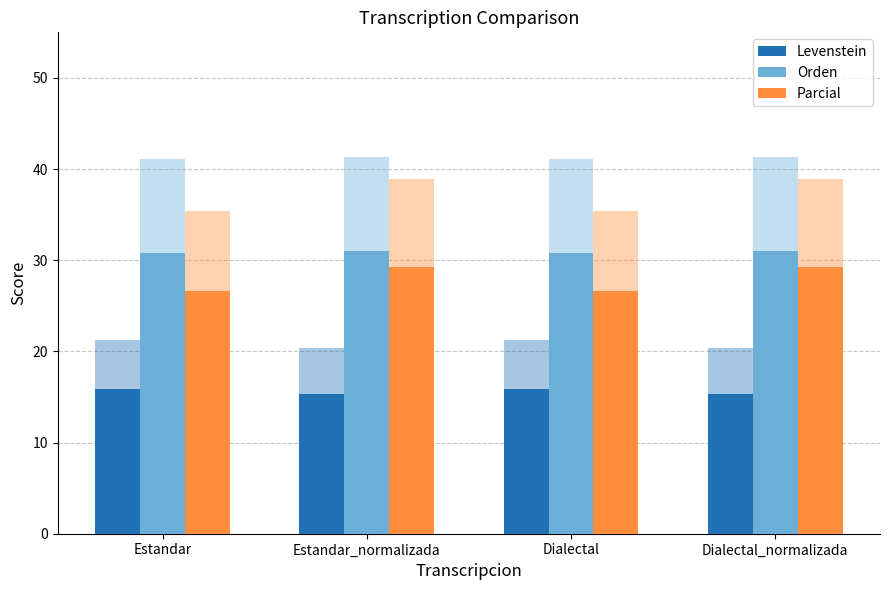

What is the difference between the highest and lowest values at Estandar?

14.9